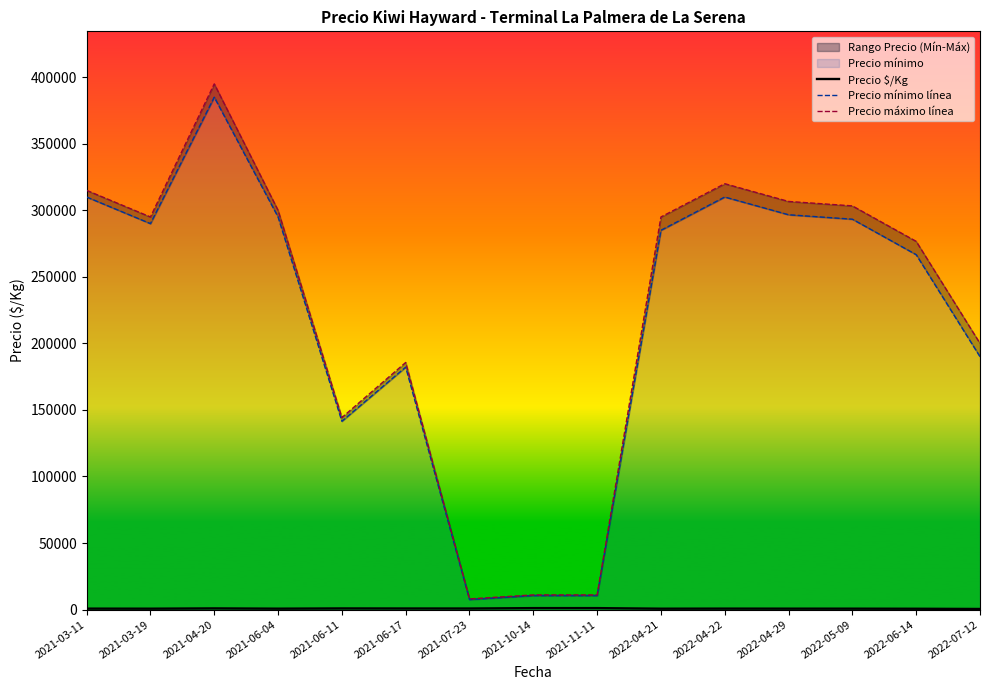

Between 2021-11-11 and 2022-05-09, which series saw the biggest shift?

Precio máximo línea